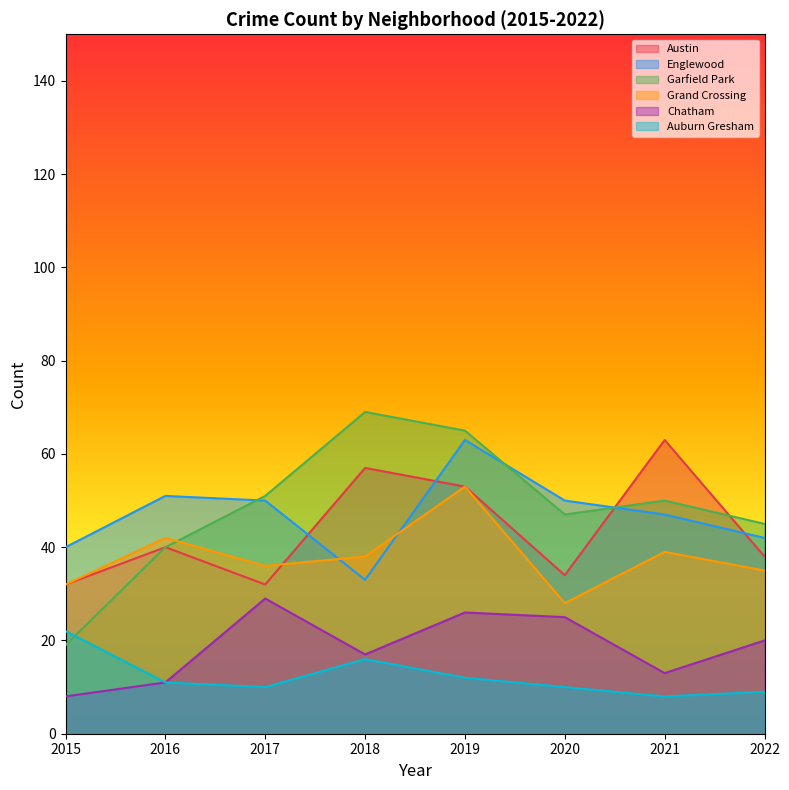

In Austin, how many points are higher than both neighbors (excluding endpoints)?

3